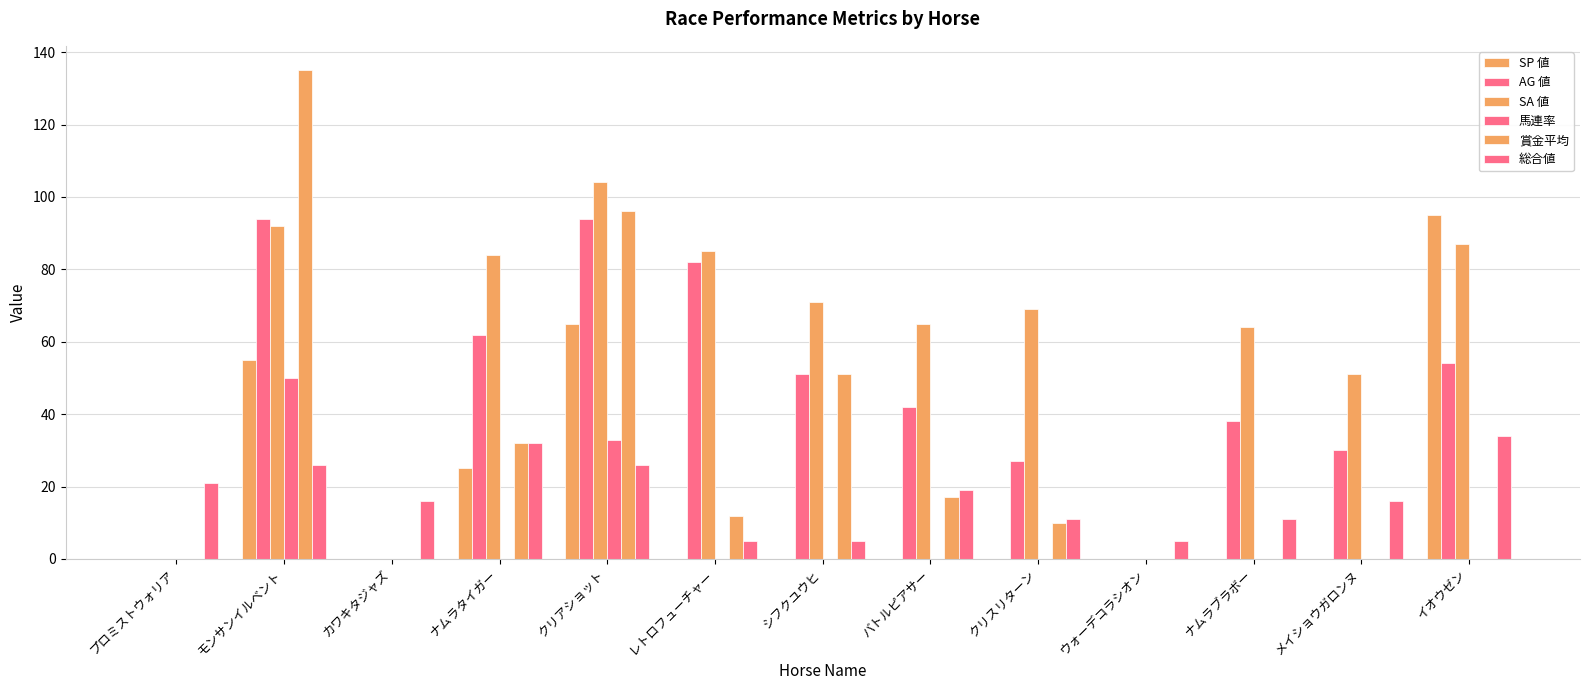

Count the number of categories in the chart.

13